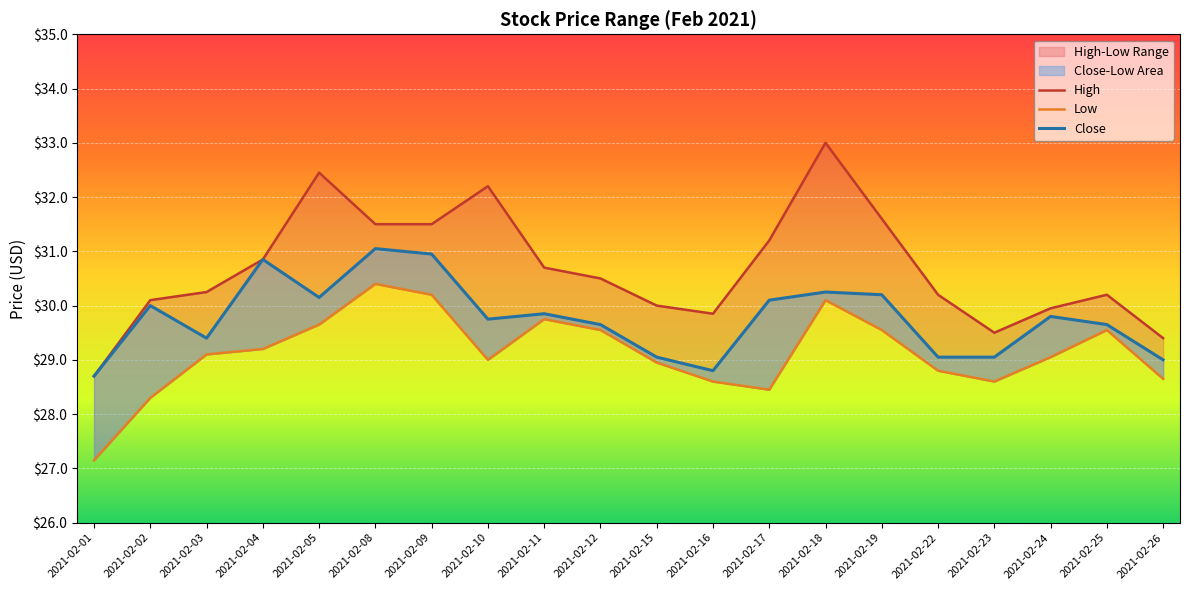

In High, how many points are lower than both neighbors (excluding endpoints)?

2